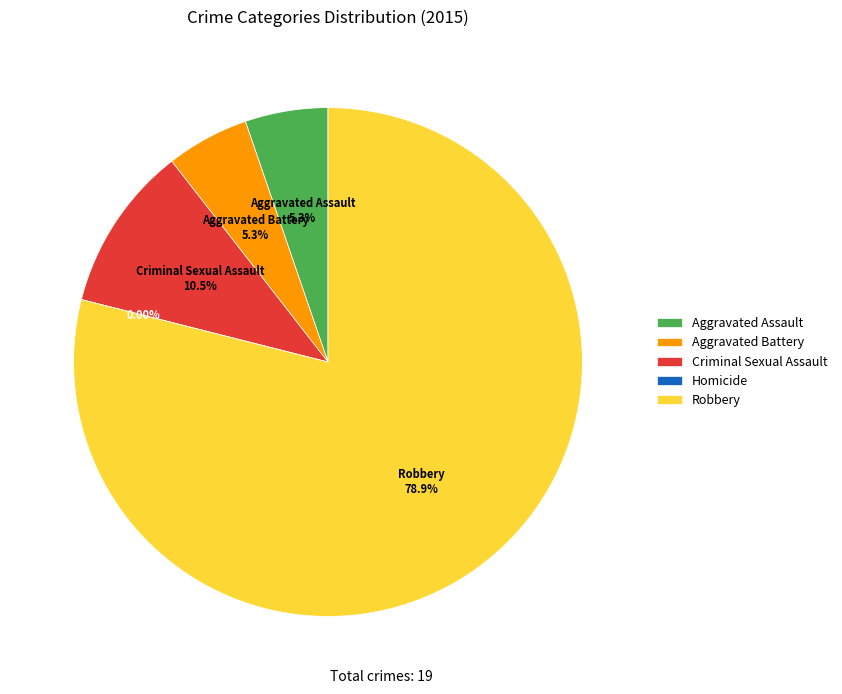

What percentage is the Robbery slice, to the nearest percent?

79%